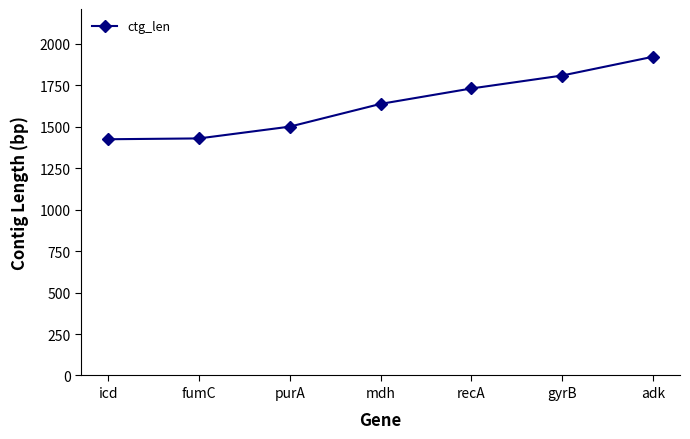

Which category has the highest value across all series?

adk